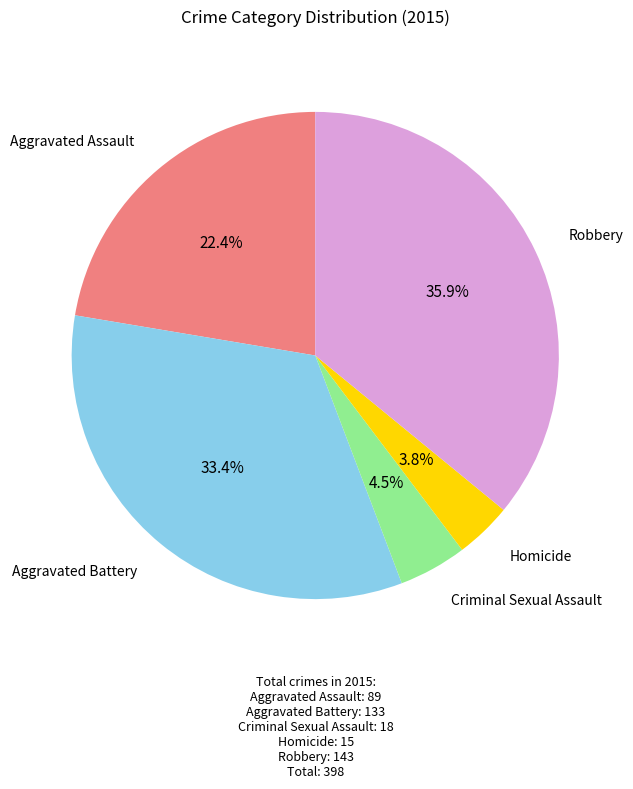

Does any single category account for the majority?

No